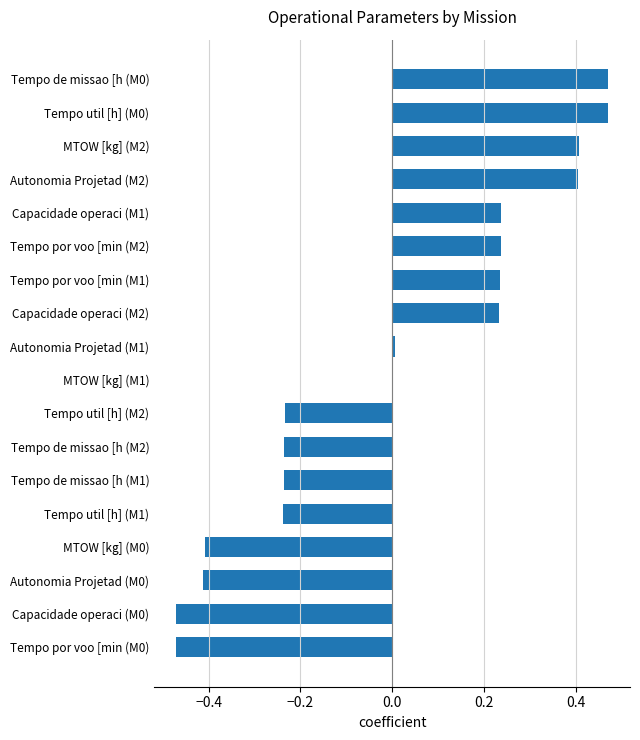

The value at Autonomia Projetad (M0) is -0.1. True or false?

False